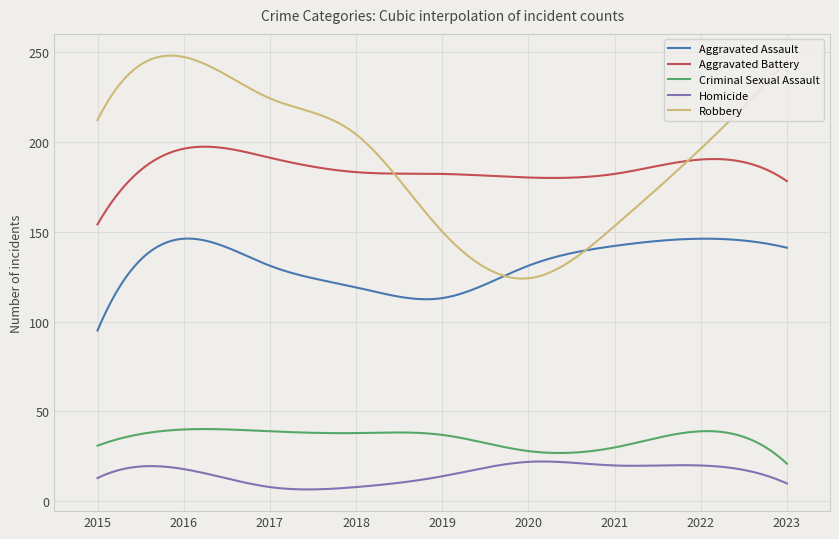

Rank the series by their maximum value, from highest to lowest.

Robbery, Aggravated Battery, Aggravated Assault, Criminal Sexual Assault, Homicide